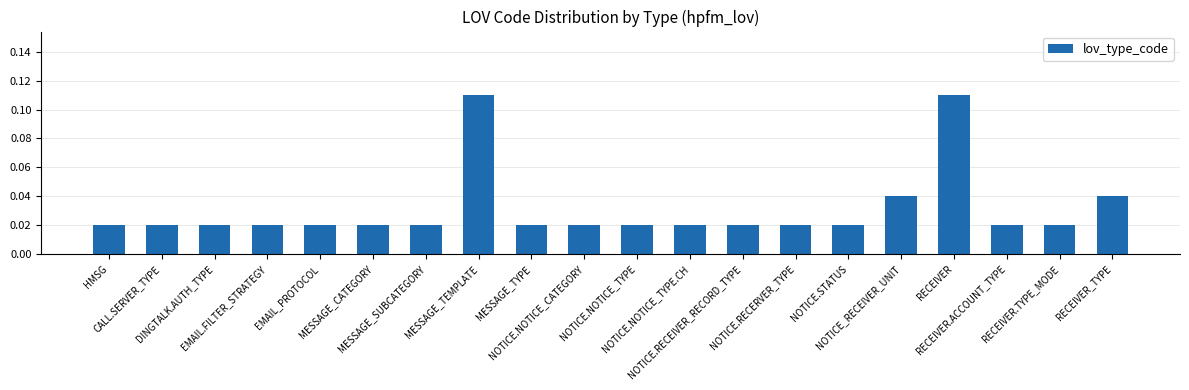

What position from the right is RECEIVER_TYPE?

1